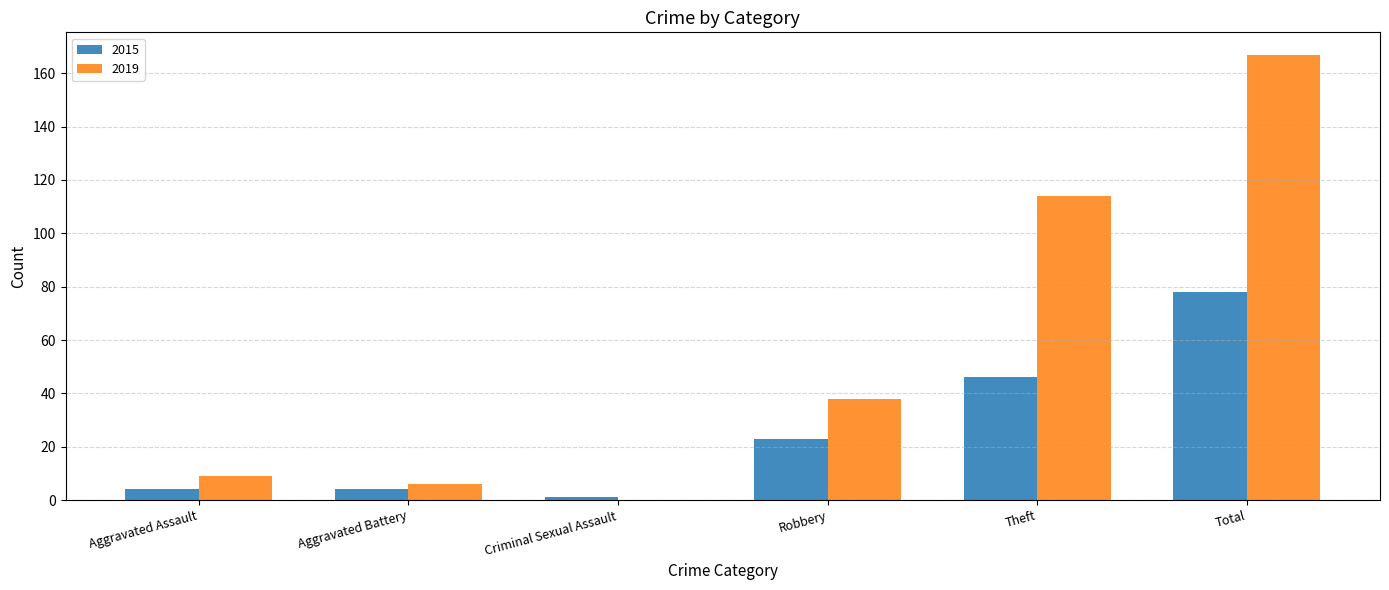

What is the highest value of the 2019 series?

167